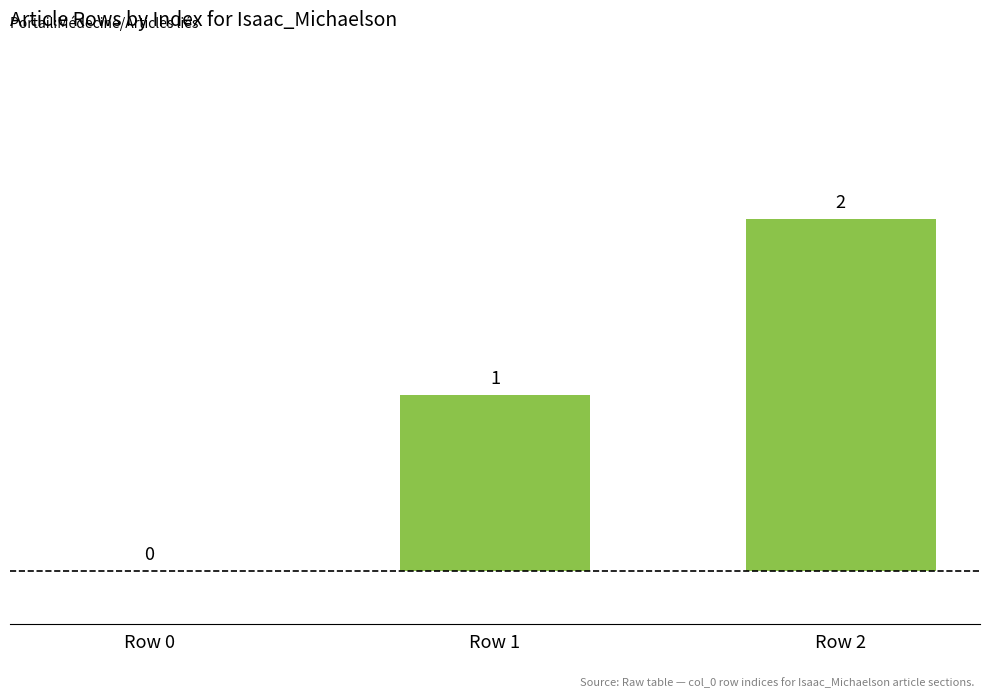

At which category does the chart reach its peak across all series?

Row 2